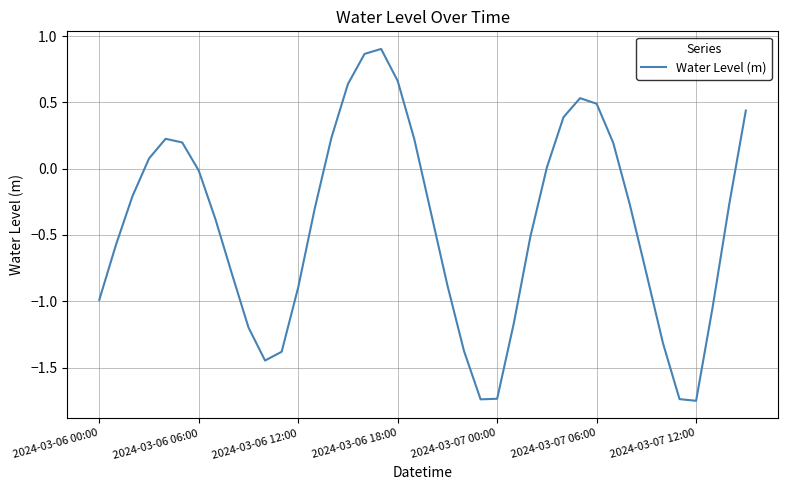

How many interior local valleys (lower than both neighbors) does the data have?

3